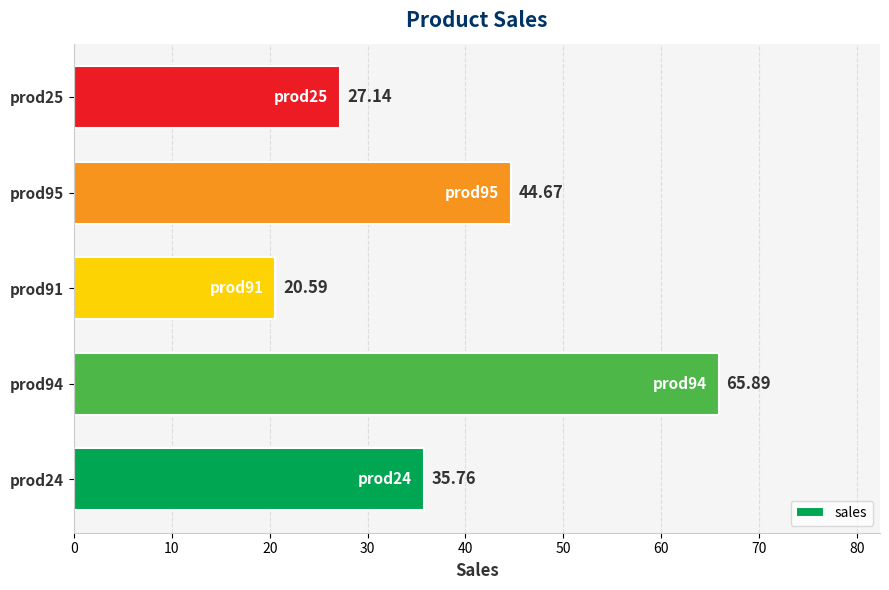

Rank the categories by value from highest to lowest.

prod94, prod95, prod24, prod25, prod91